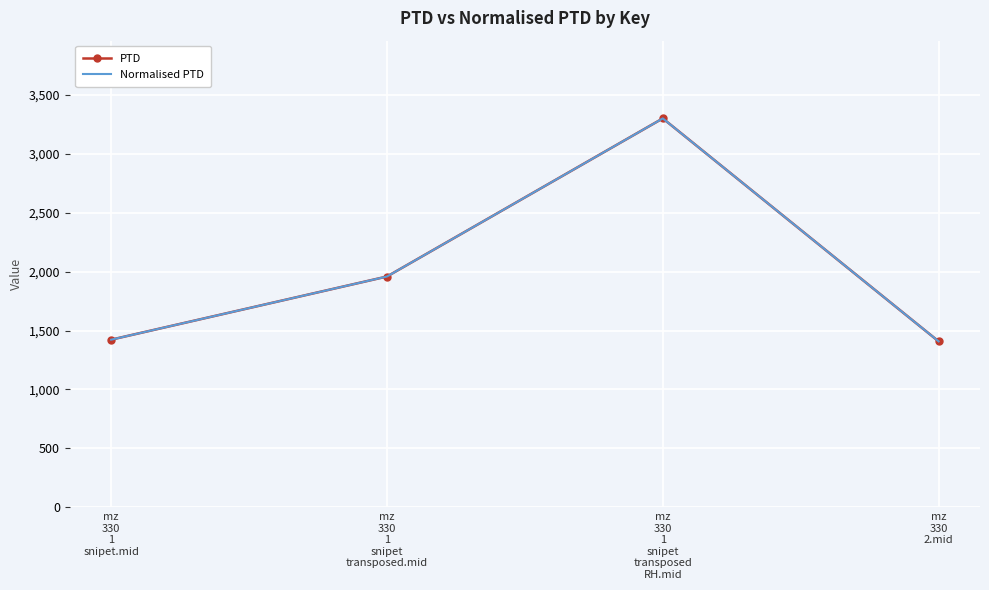

List the series in order of their peak value, lowest first.

PTD, Normalised PTD